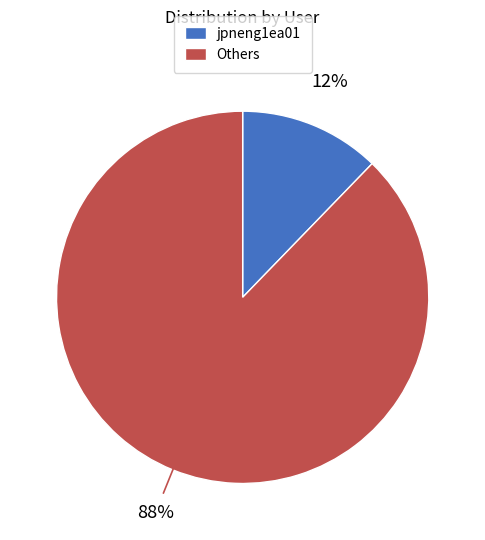

Is the sum of jpneng1ea01 and Others greater than half?

Yes